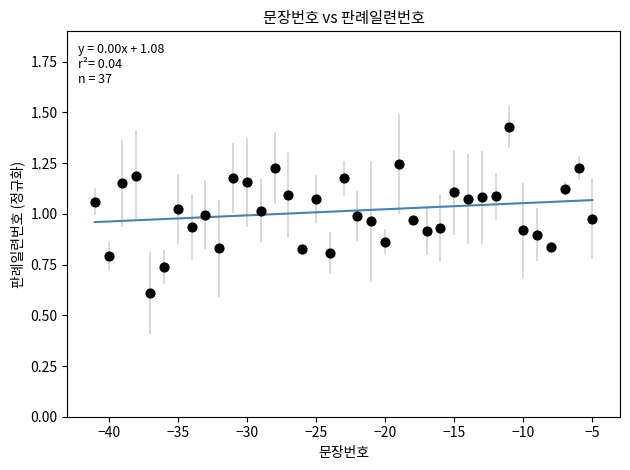

What is the range of X values (max minus min)?

36.0